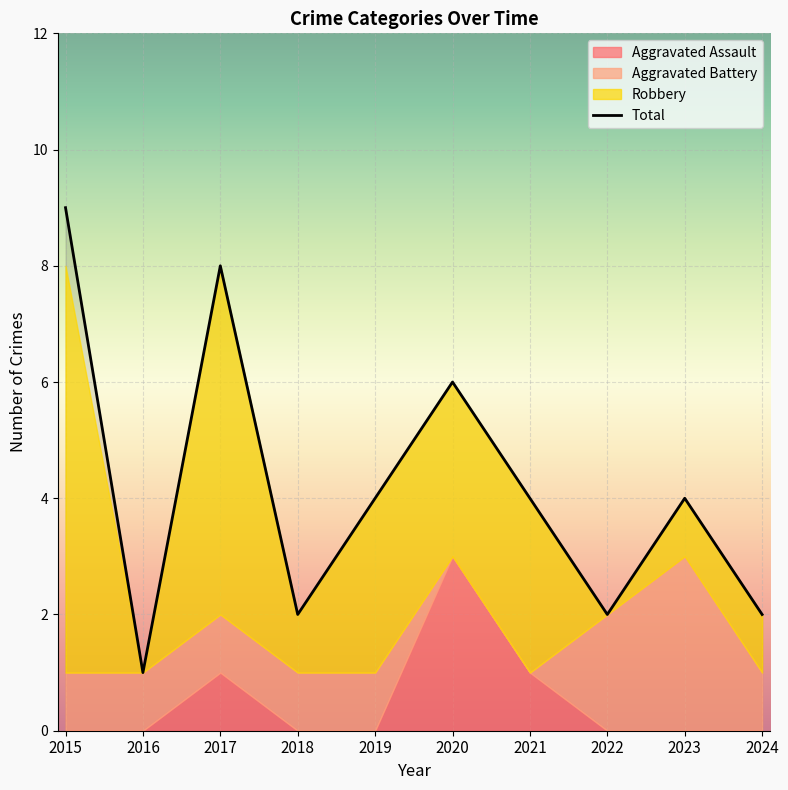

Is the value of Aggravated Battery at 2020 greater than the value of Aggravated Assault at 2023?

No